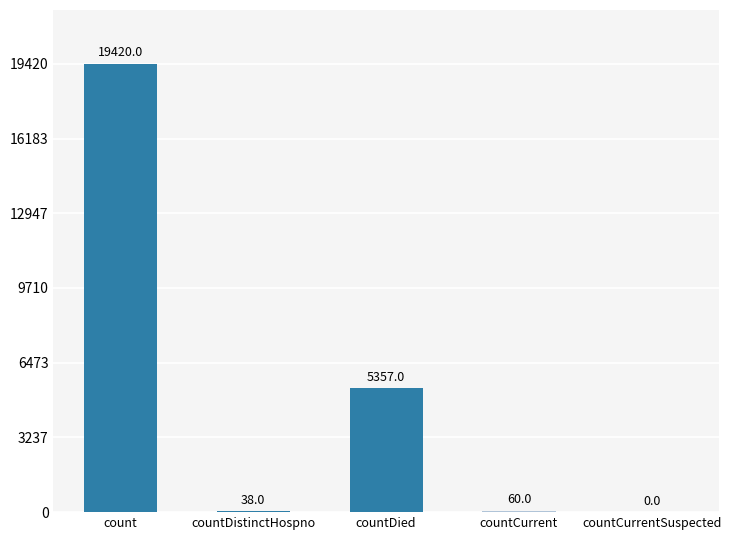

How many categories are shown in the chart?

5